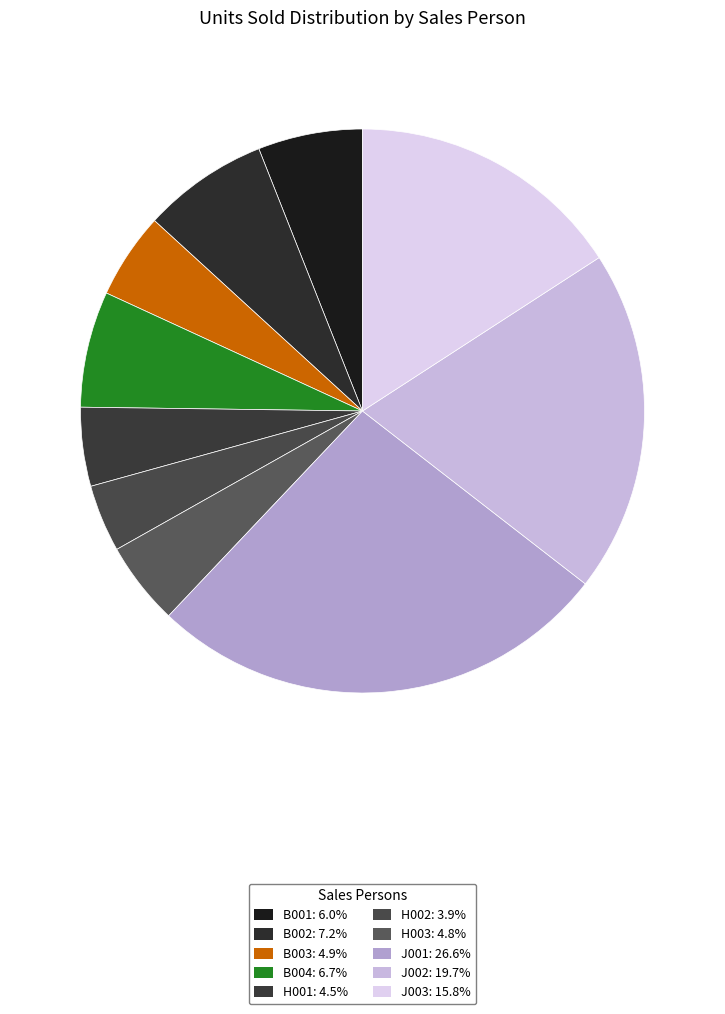

How many slices are in this pie chart?

10